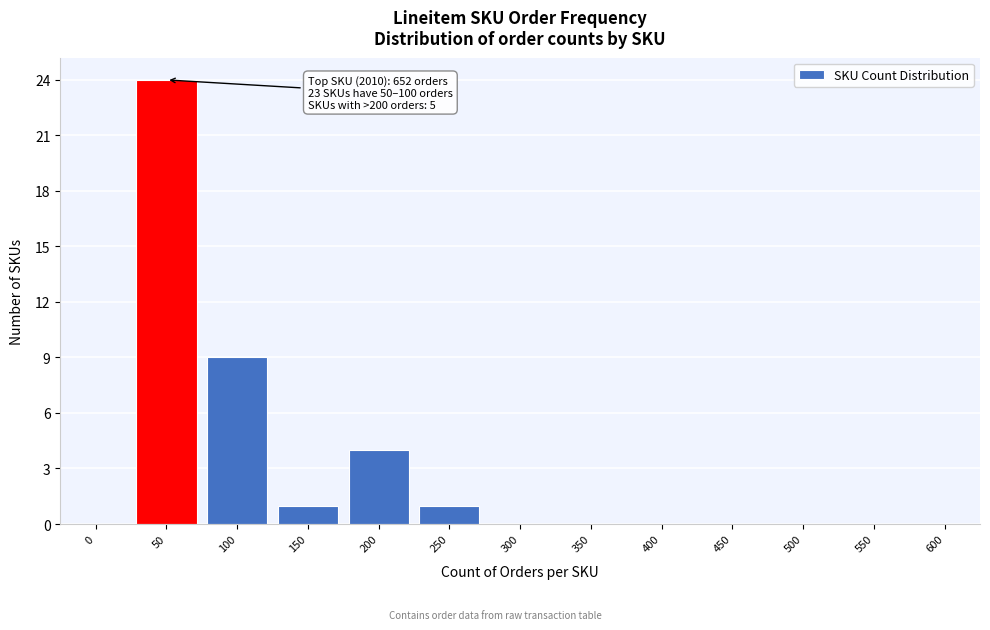

Reading right to left, list all the values displayed in this chart.

600=0	550=0	500=0	450=0	400=0	350=0	300=0	250=1	200=4	150=1	100=9	50=24	0=0